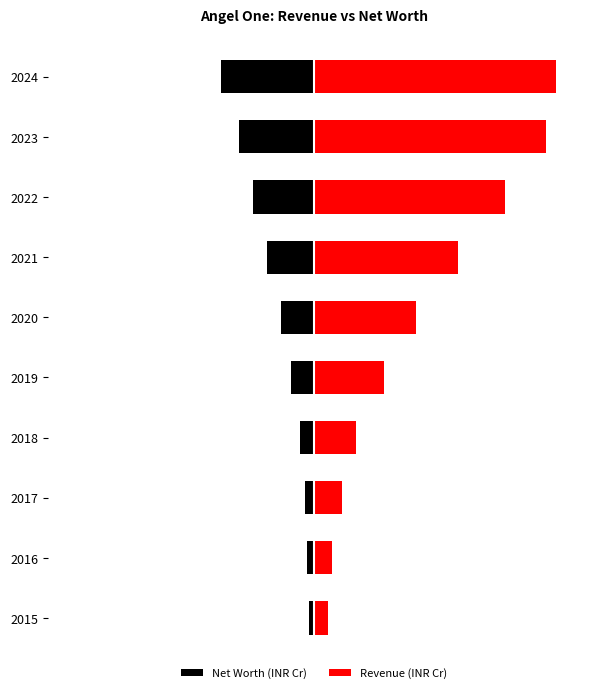

How many bars are there in each group?

2